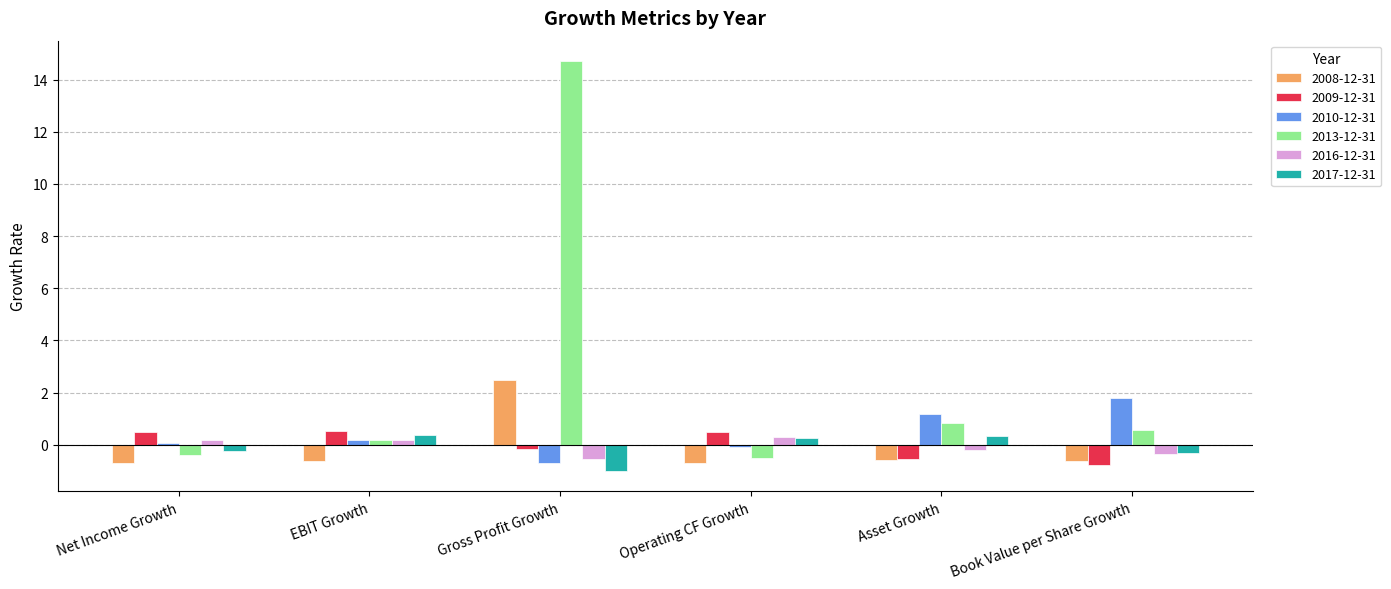

The value of 2009-12-31 at Asset Growth is -0.5. True or false?

True